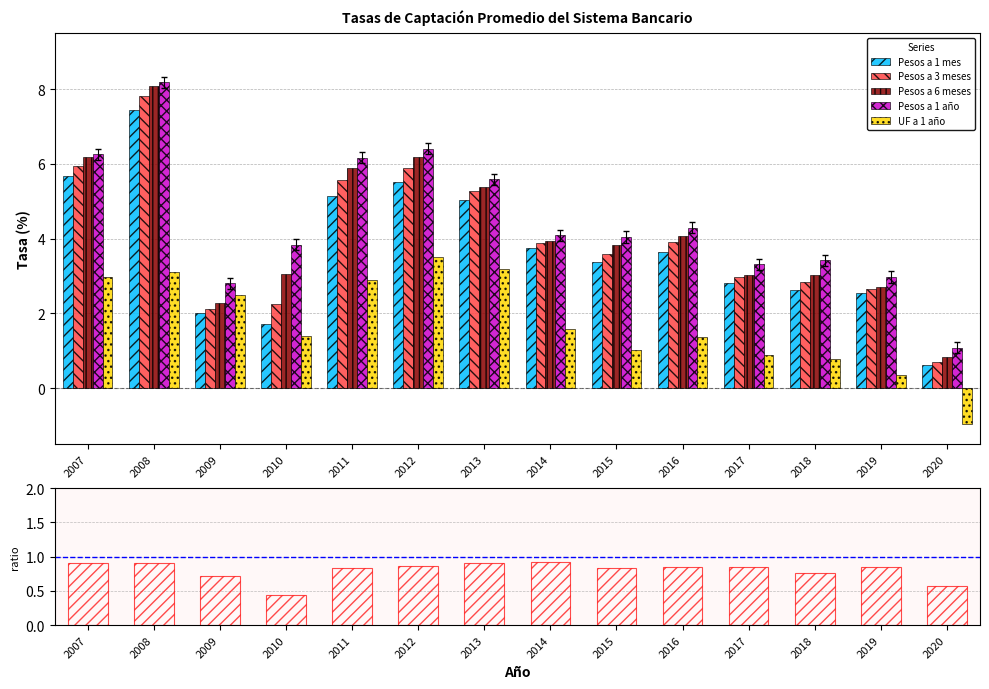

Where does the Pesos a 1 mes series first go above 3?

2007